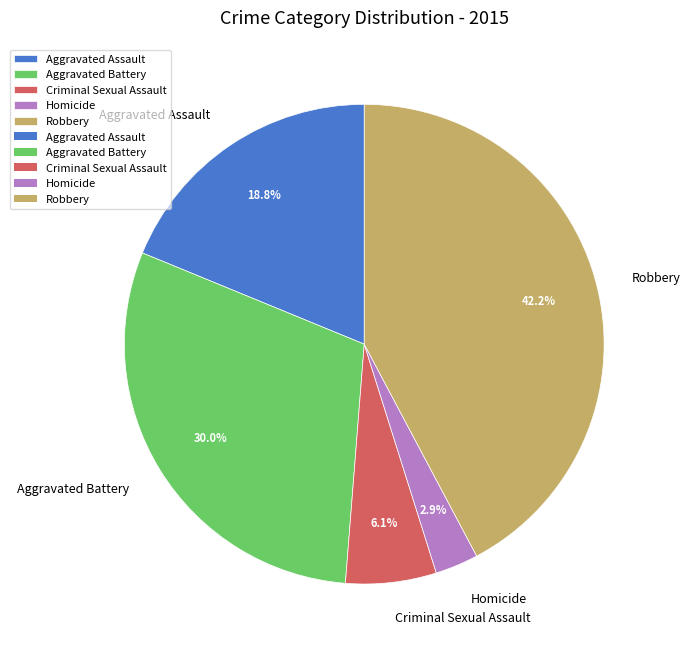

To the nearest percent, what is the difference between the largest and smallest slice percentages?

39%